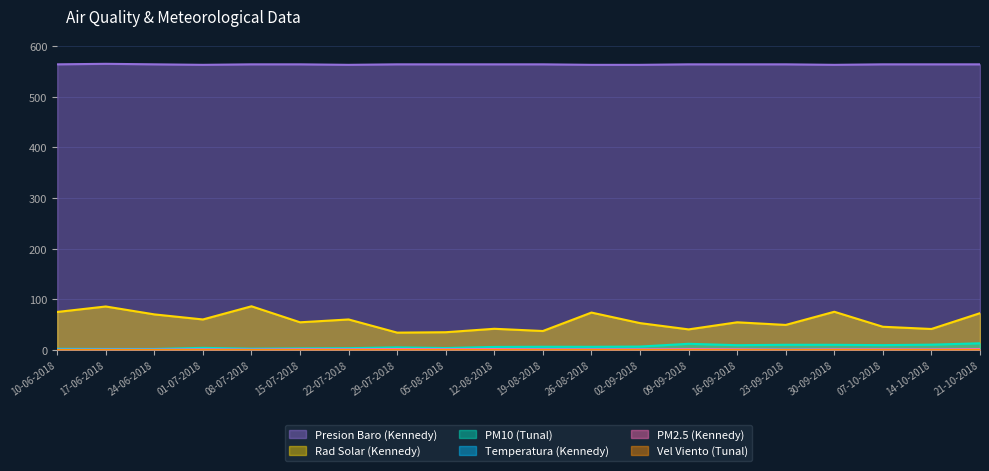

Which series has the largest total across all categories?

Presion Baro (Kennedy)